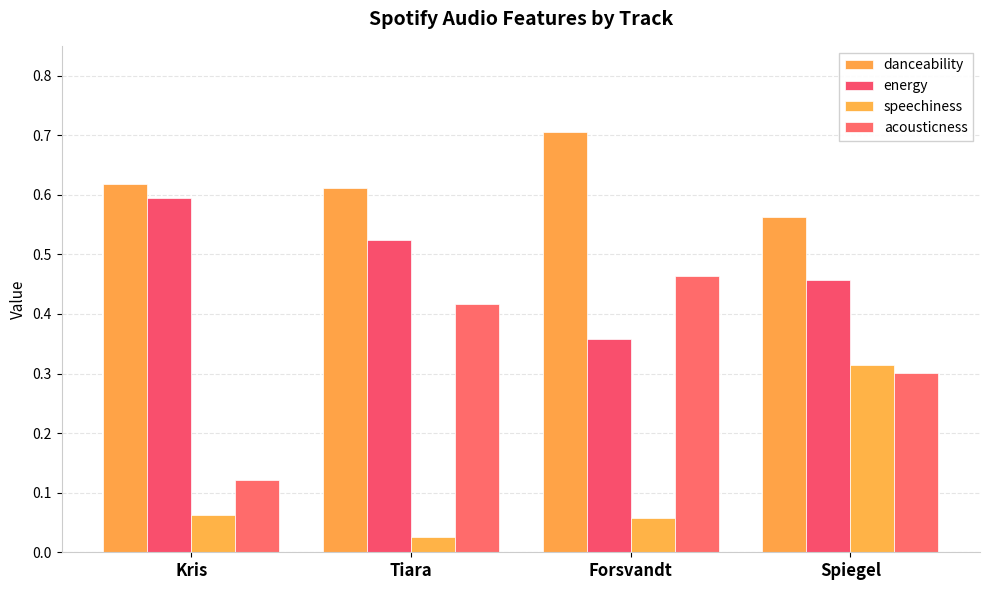

What is the sum of the danceability values at Spiegel and Kris?

1.2